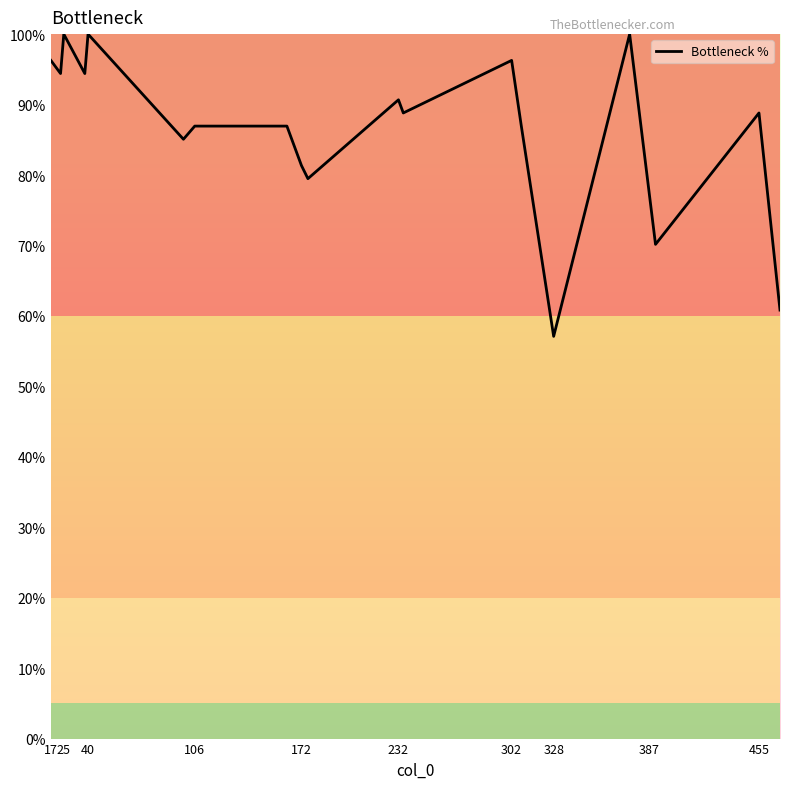

What is the smallest value displayed?

57.1